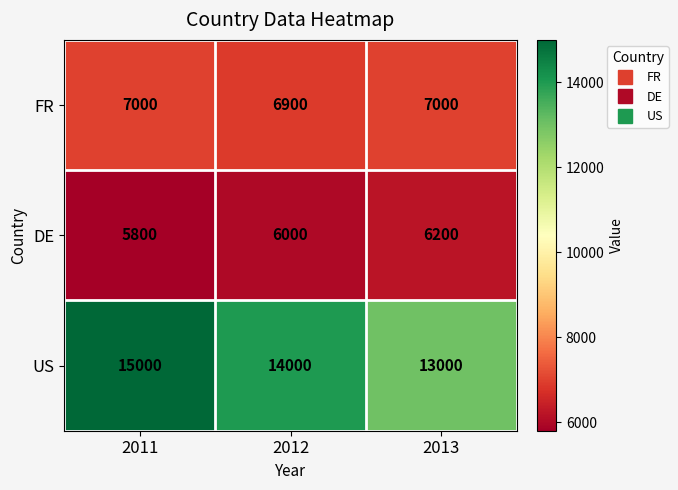

Reading left to right, extract all data points from this chart.

FR: 2011=7000	2012=6900	2013=7000
DE: 2011=5800	2012=6000	2013=6200
US: 2011=15000	2012=14000	2013=13000